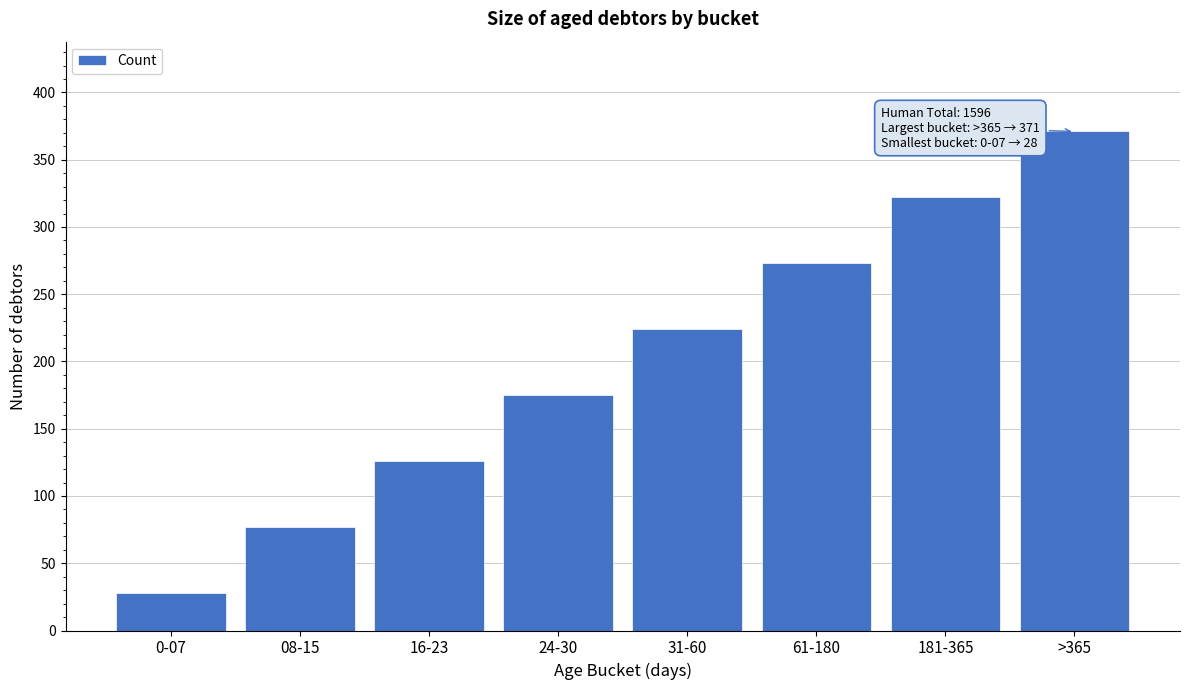

Reading left to right, transcribe all the data shown in this chart.

0-07=28	08-15=77	16-23=126	24-30=175	31-60=224	61-180=273	181-365=322	>365=371